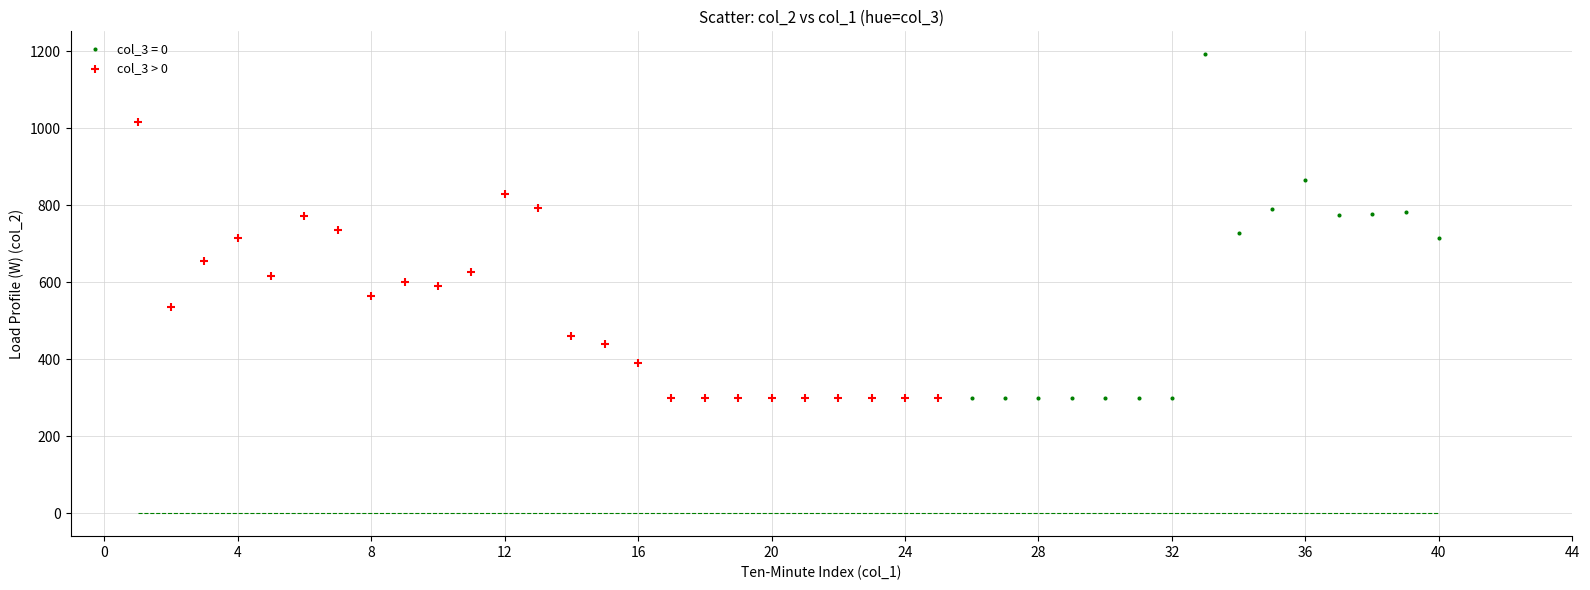

Which series has the largest Y range (max minus min)?

col_3 = 0